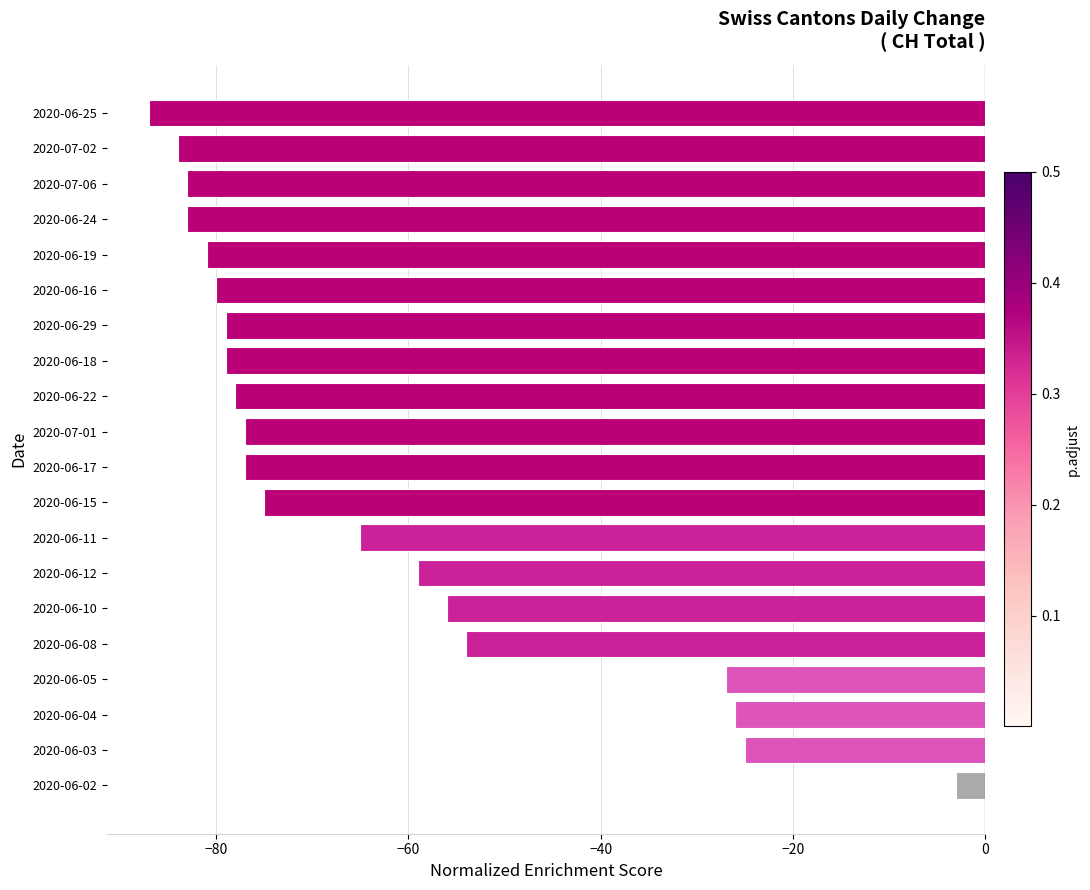

What is the difference between the maximum and minimum values?

84